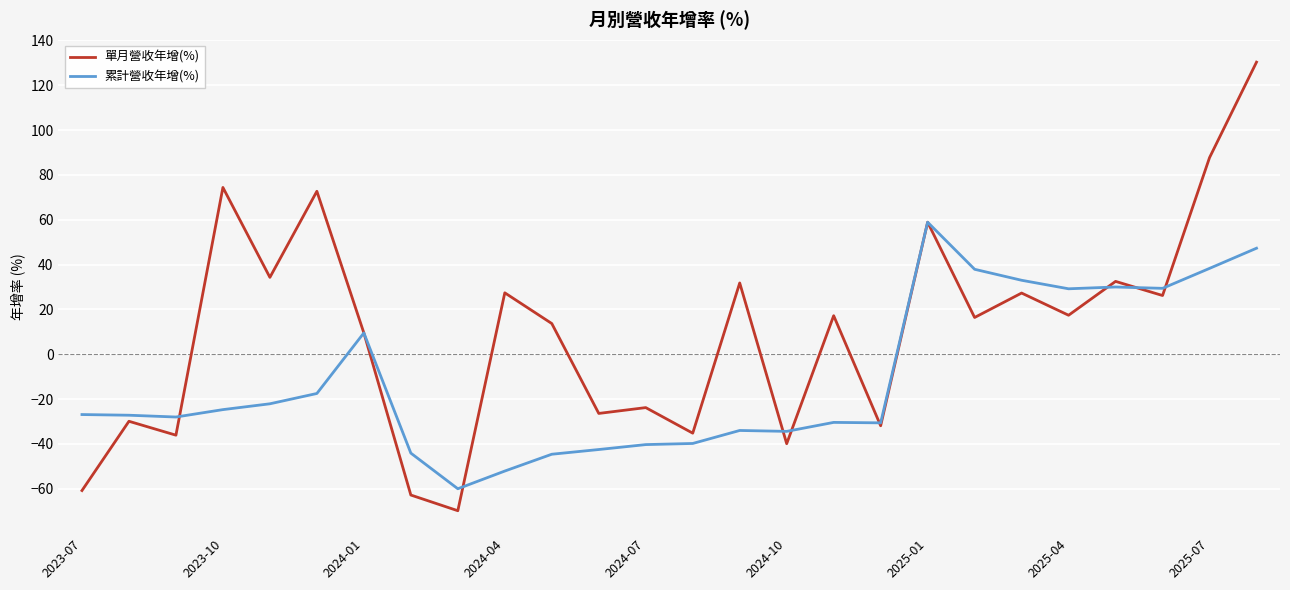

What are all the series names shown in the legend?

單月營收年增(%), 累計營收年增(%)